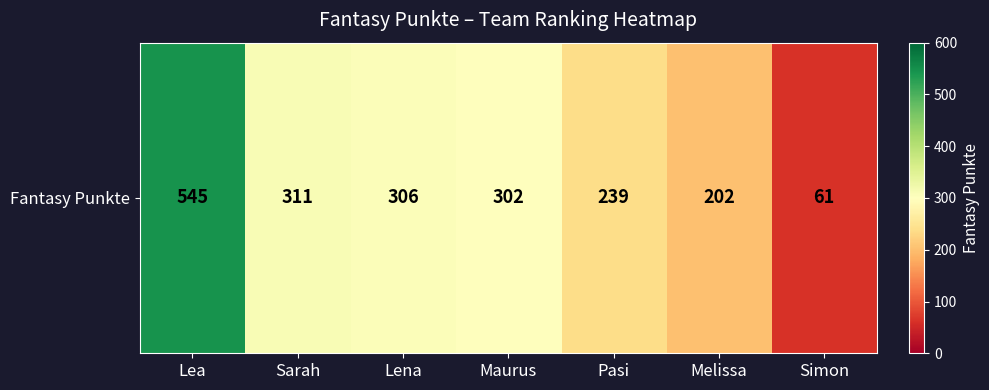

Count the number of values greater than 302.

3